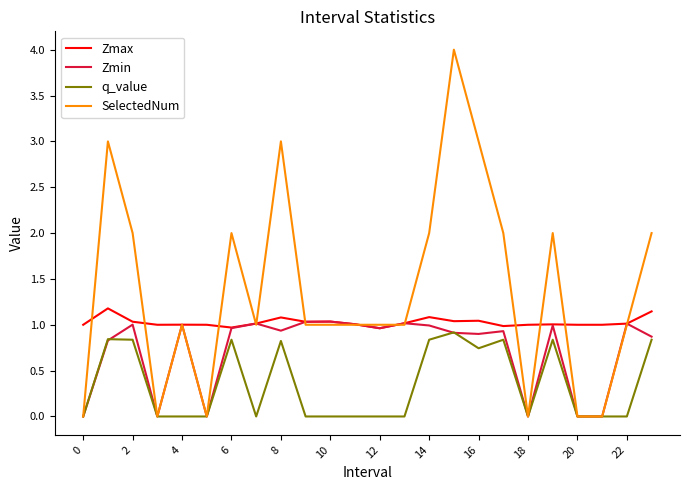

True or false: q_value and Zmax cross at least once.

False